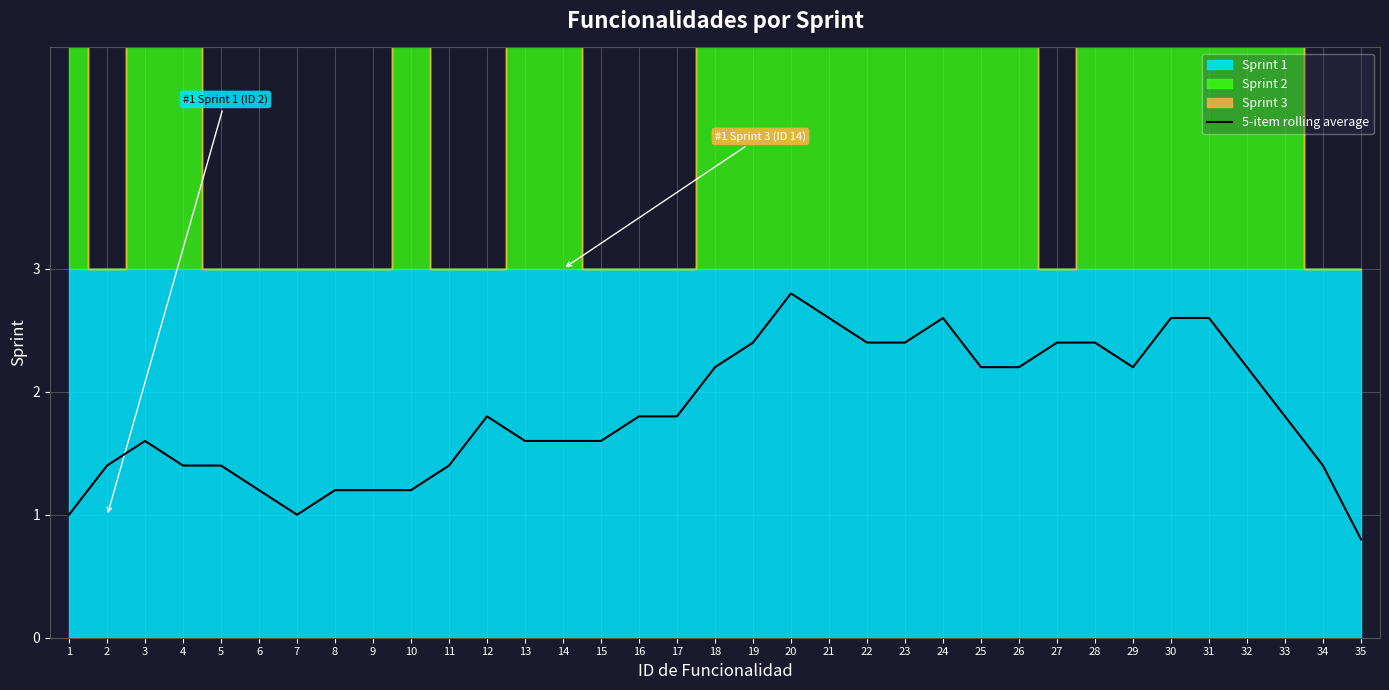

How many data points does each series have?

35